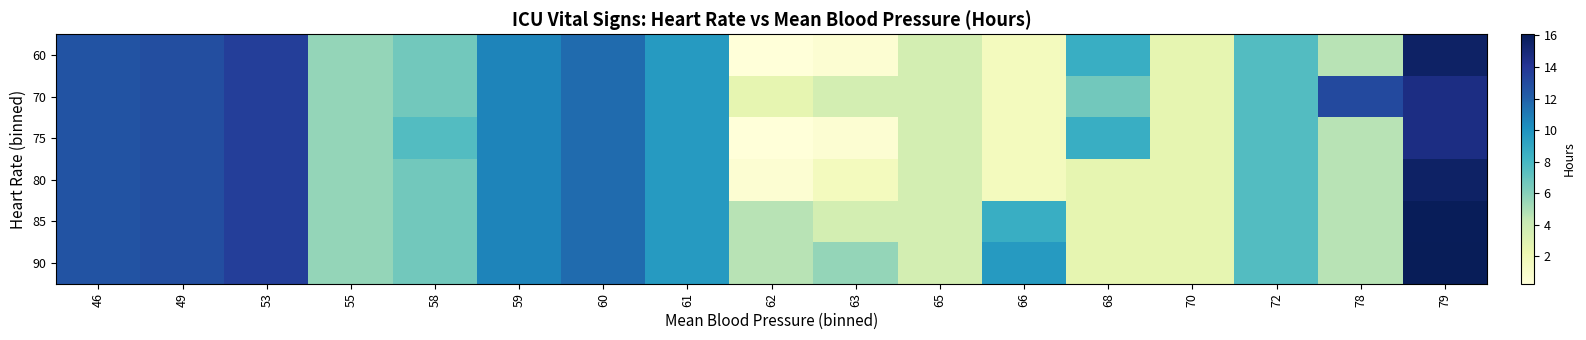

Which series changed the most between 62 and 70?

60